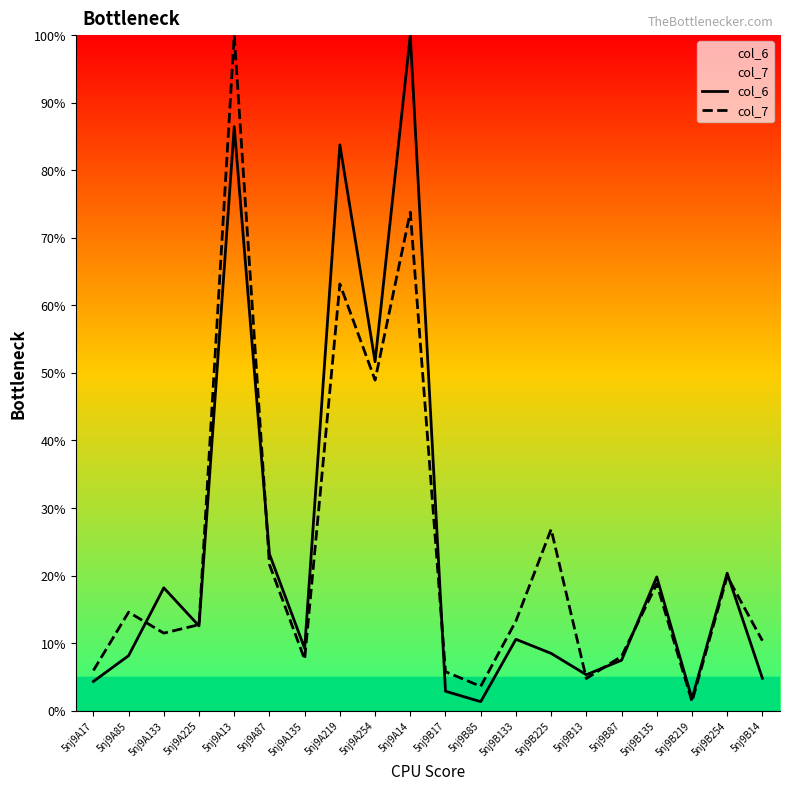

What is the difference between the maximum and minimum values in the col_7 series?

98.7